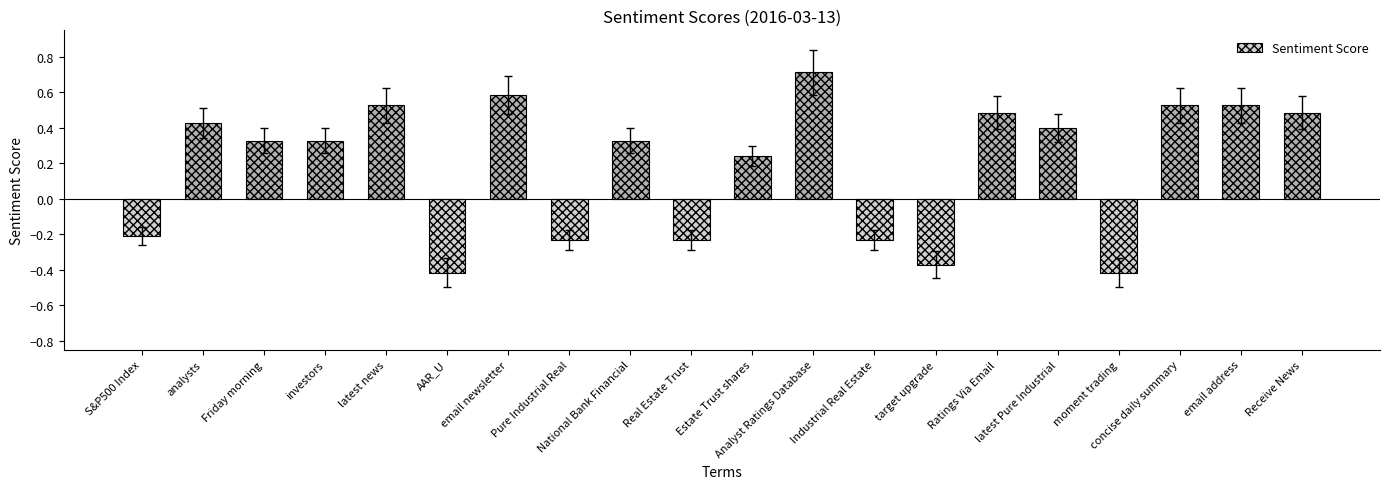

Are the bars grouped side by side (vs. stacked)?

No